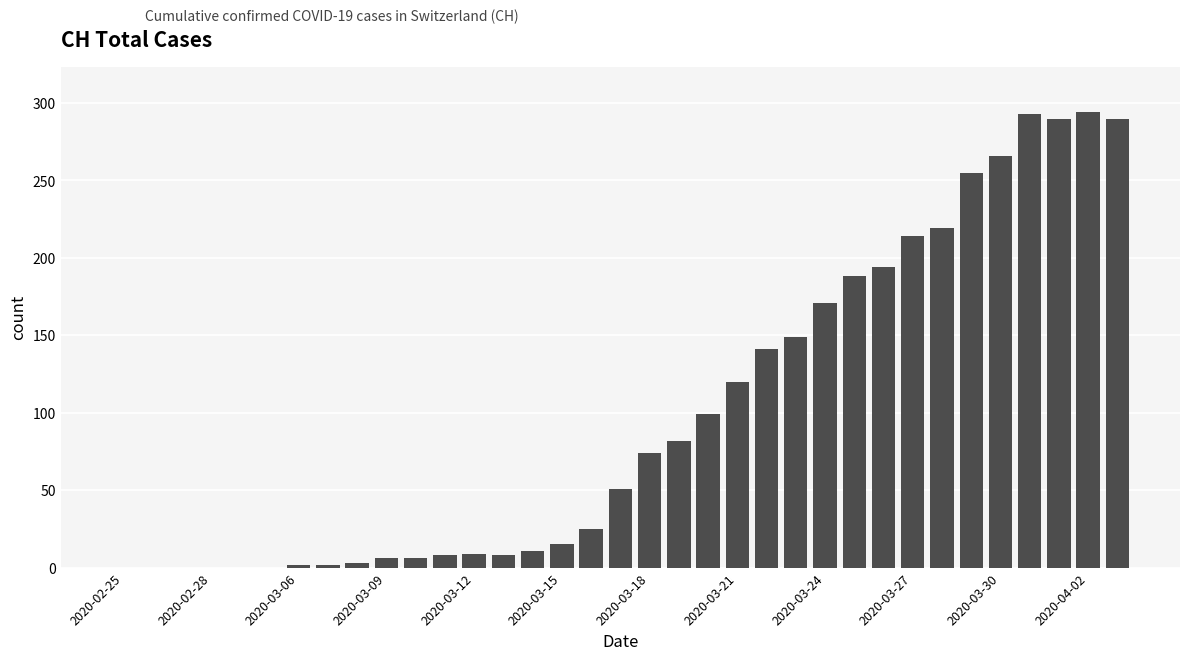

What is the sum of all values?

3485